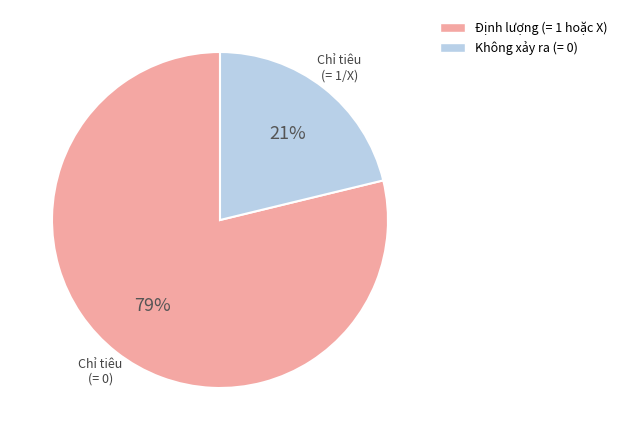

To the nearest percent, what is the average slice percentage?

50%